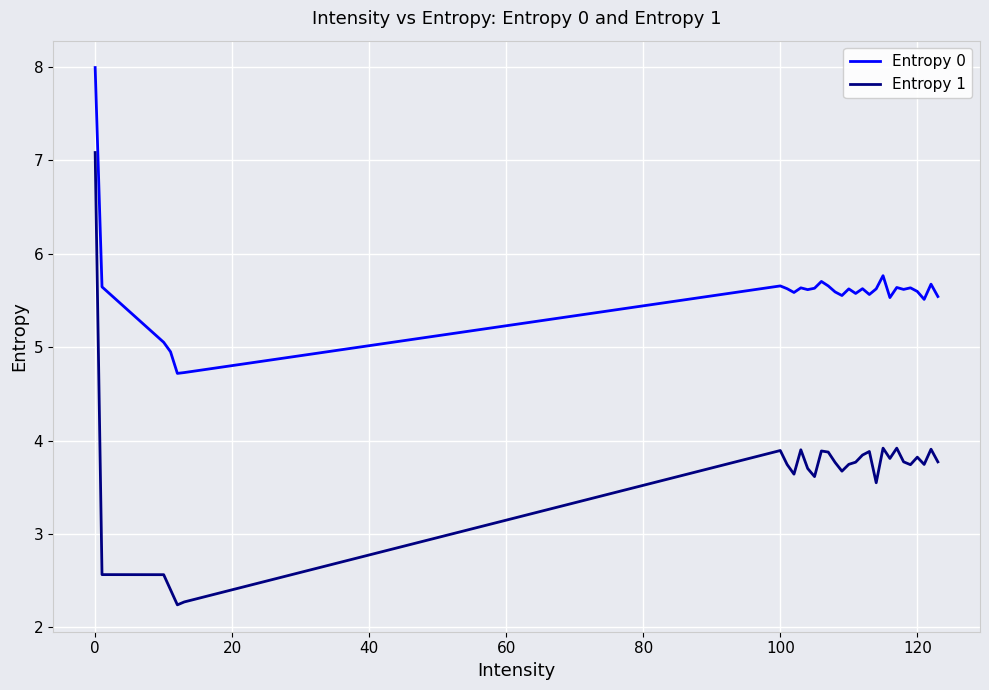

Count the number of categories in the chart.

30